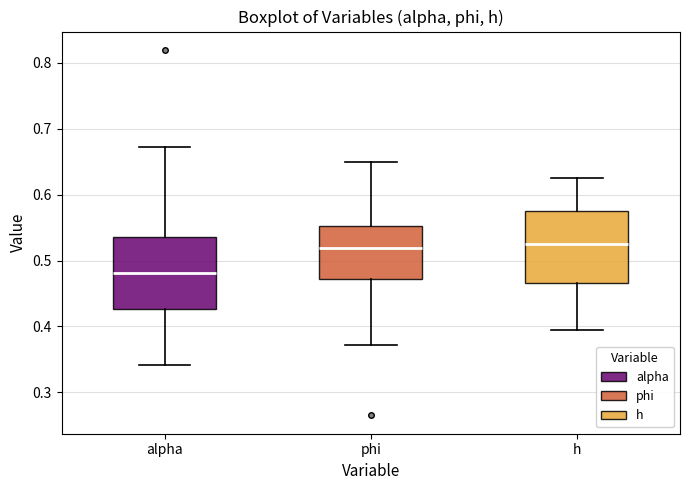

Where does the upper whisker of the box for phi end on the y-axis? The values are not printed on the chart, so give them approximately, as read against the axis.

0.65